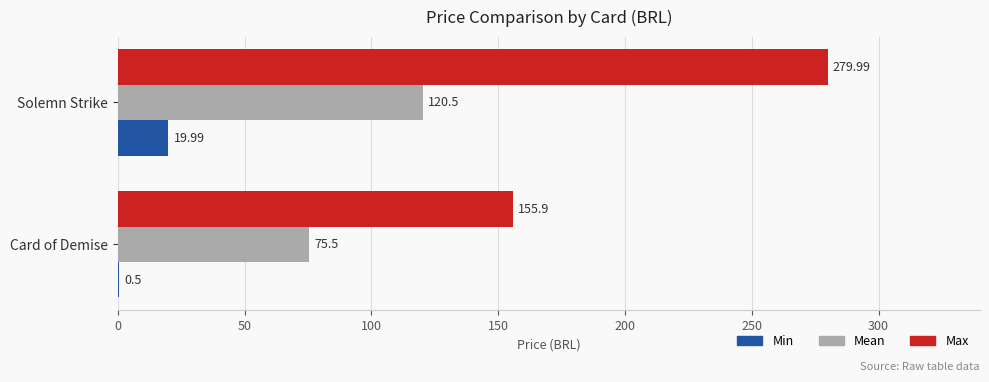

At which label does Max reach its peak?

Solemn Strike